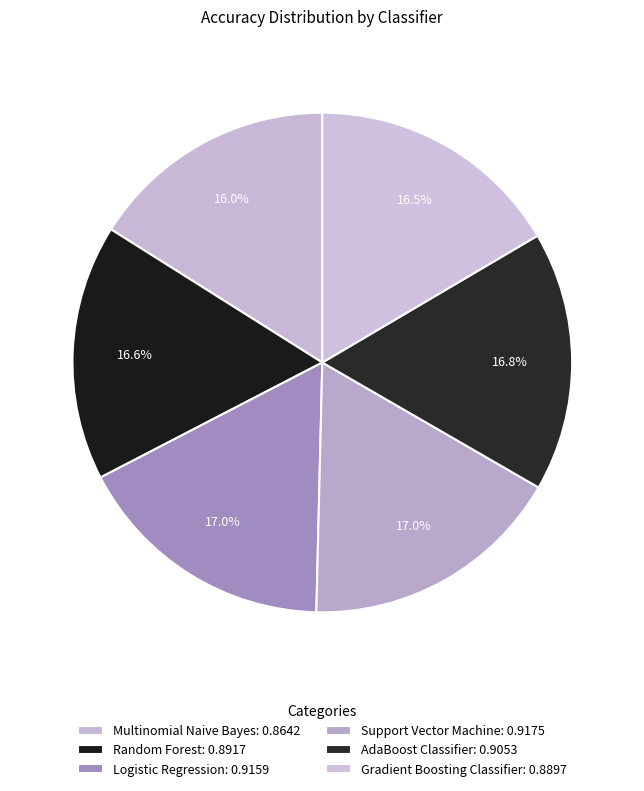

True or false: Multinomial Naive Bayes accounts for 16% of the total.

True